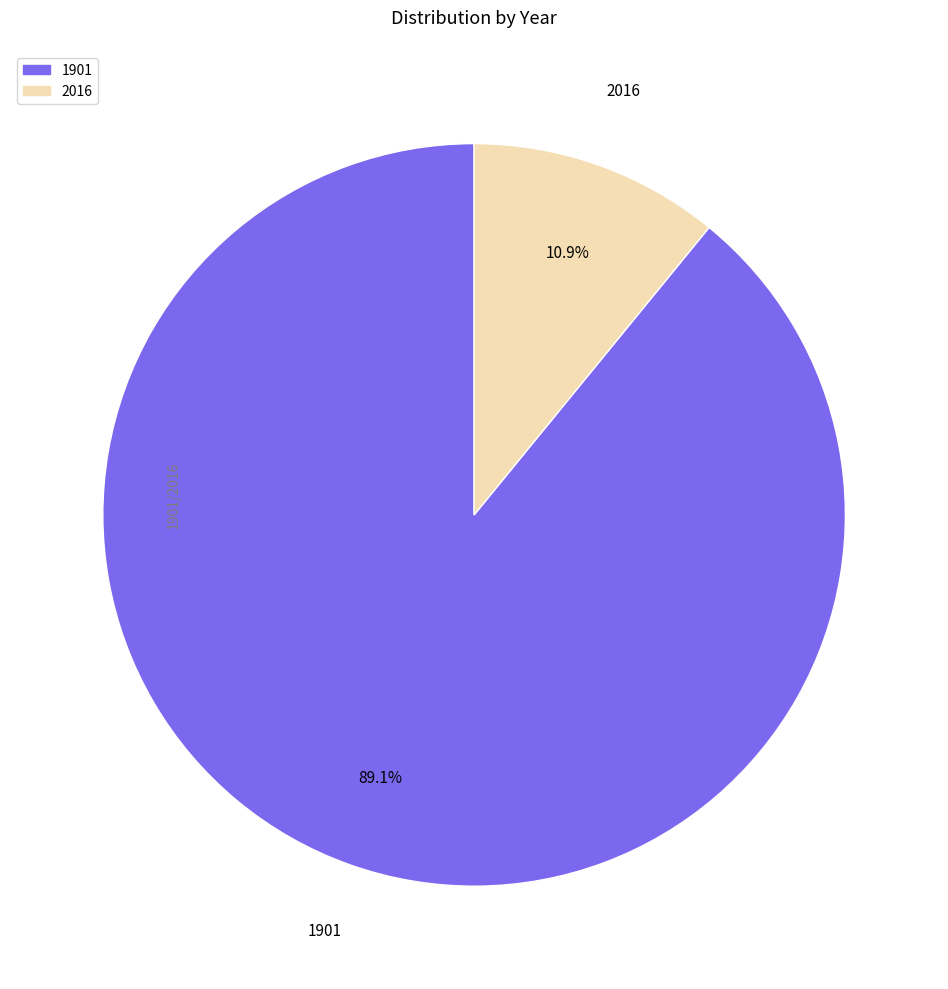

How many slices are in this pie chart?

2